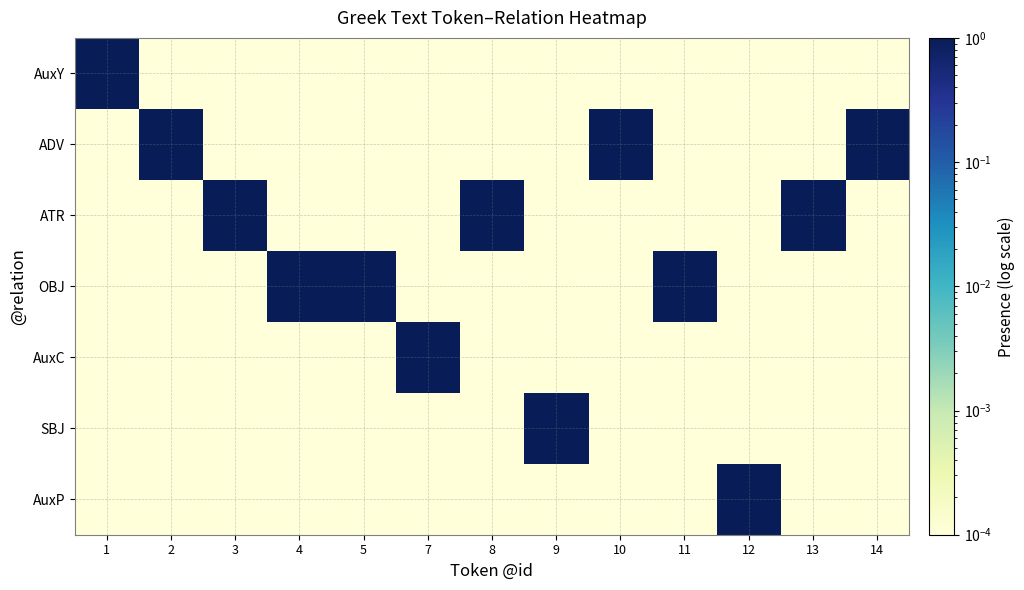

Reading left to right, list all the values displayed in this chart.

AuxY: 1=1.0	2=0.0	3=0.0	4=0.0	5=0.0	7=0.0	8=0.0	9=0.0	10=0.0	11=0.0	12=0.0	13=0.0	14=0.0
ADV: 1=0.0	2=1.0	3=0.0	4=0.0	5=0.0	7=0.0	8=0.0	9=0.0	10=1.0	11=0.0	12=0.0	13=0.0	14=1.0
ATR: 1=0.0	2=0.0	3=1.0	4=0.0	5=0.0	7=0.0	8=1.0	9=0.0	10=0.0	11=0.0	12=0.0	13=1.0	14=0.0
OBJ: 1=0.0	2=0.0	3=0.0	4=1.0	5=1.0	7=0.0	8=0.0	9=0.0	10=0.0	11=1.0	12=0.0	13=0.0	14=0.0
AuxC: 1=0.0	2=0.0	3=0.0	4=0.0	5=0.0	7=1.0	8=0.0	9=0.0	10=0.0	11=0.0	12=0.0	13=0.0	14=0.0
SBJ: 1=0.0	2=0.0	3=0.0	4=0.0	5=0.0	7=0.0	8=0.0	9=1.0	10=0.0	11=0.0	12=0.0	13=0.0	14=0.0
AuxP: 1=0.0	2=0.0	3=0.0	4=0.0	5=0.0	7=0.0	8=0.0	9=0.0	10=0.0	11=0.0	12=1.0	13=0.0	14=0.0